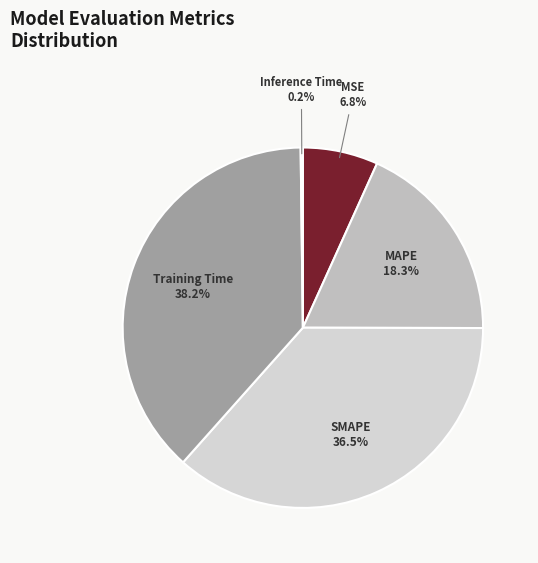

To the nearest percent, what is the difference between the largest and smallest slice percentages?

38%